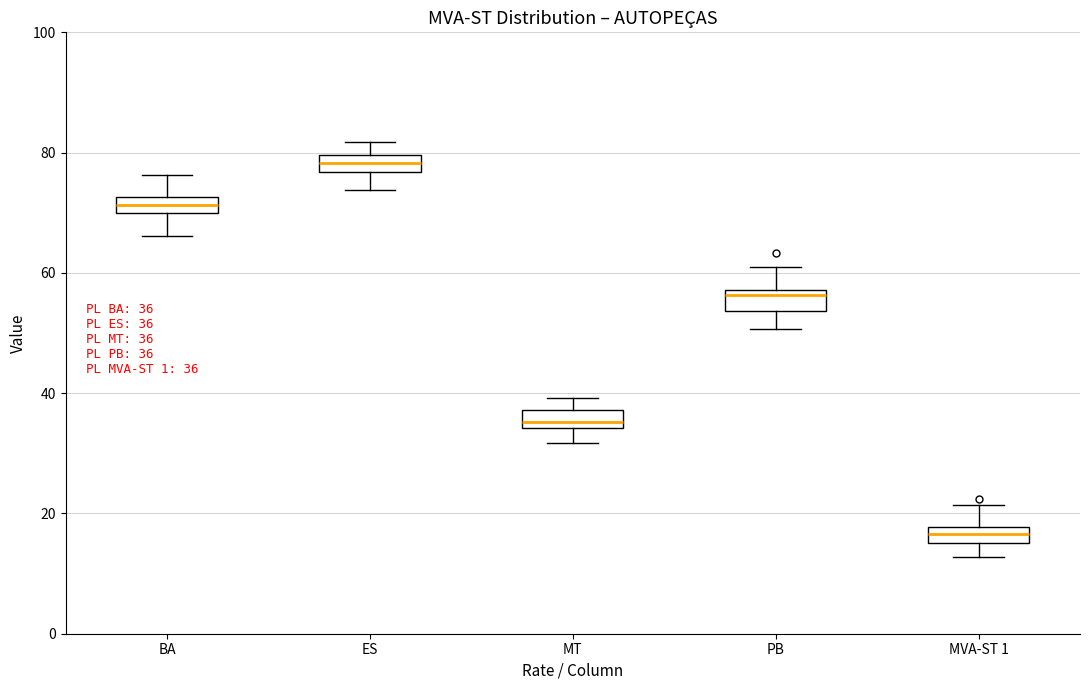

Which box has the highest median line?

ES